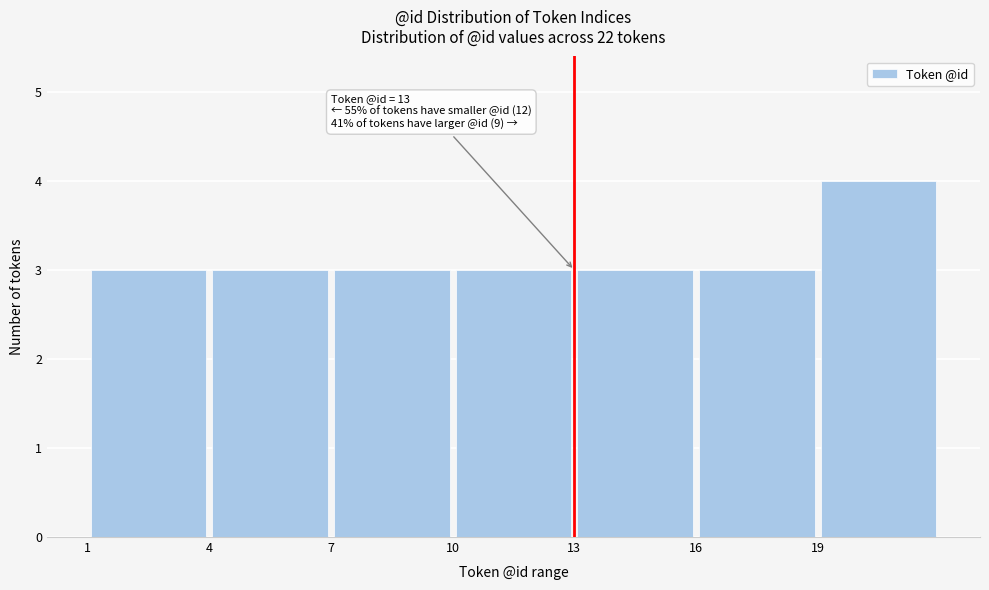

Which range on the x-axis has the tallest bar?

19 to 22